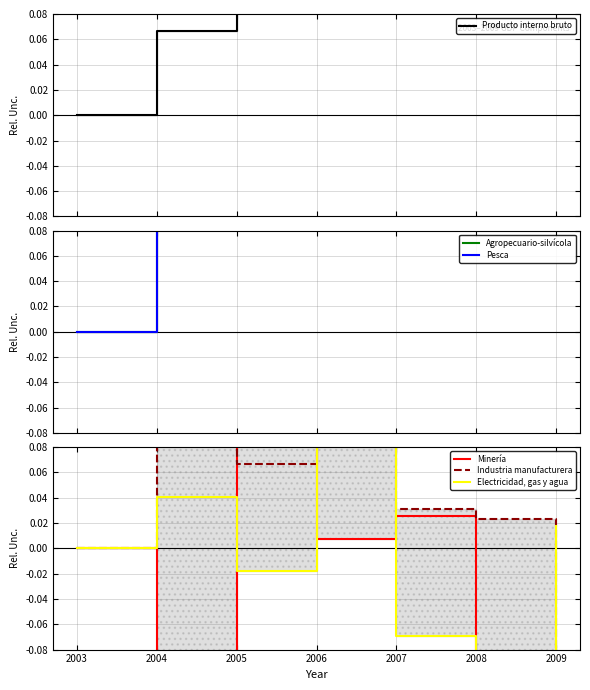

What is the value of the Producto interno bruto point at the 5th from the left?

0.2